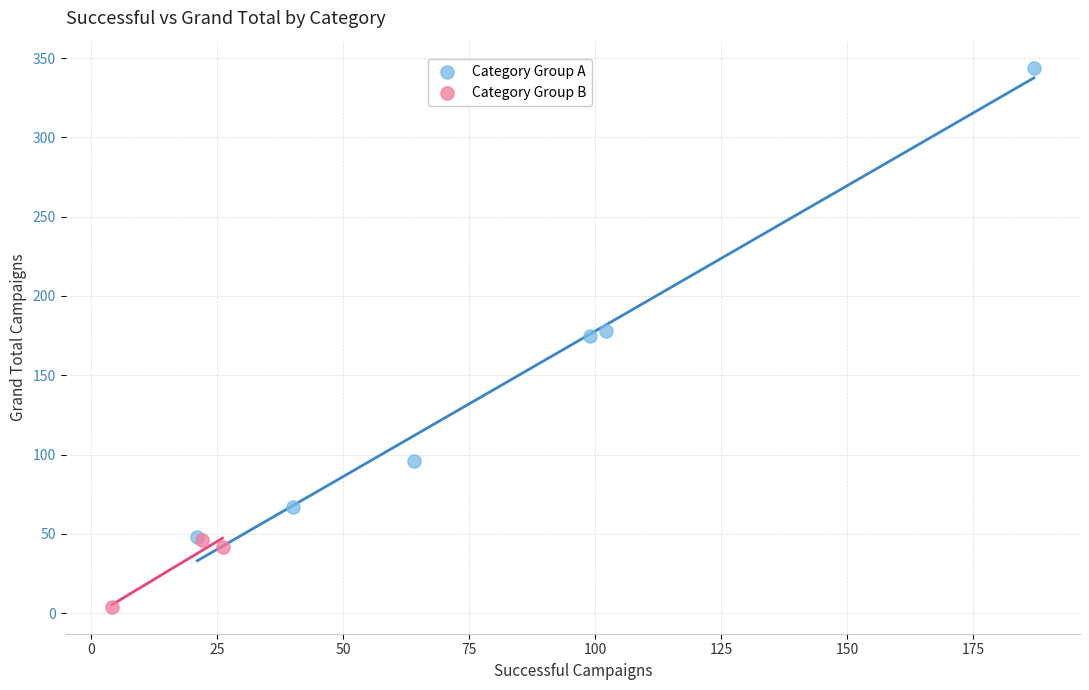

Which series contains the lowest Y value?

Category Group B